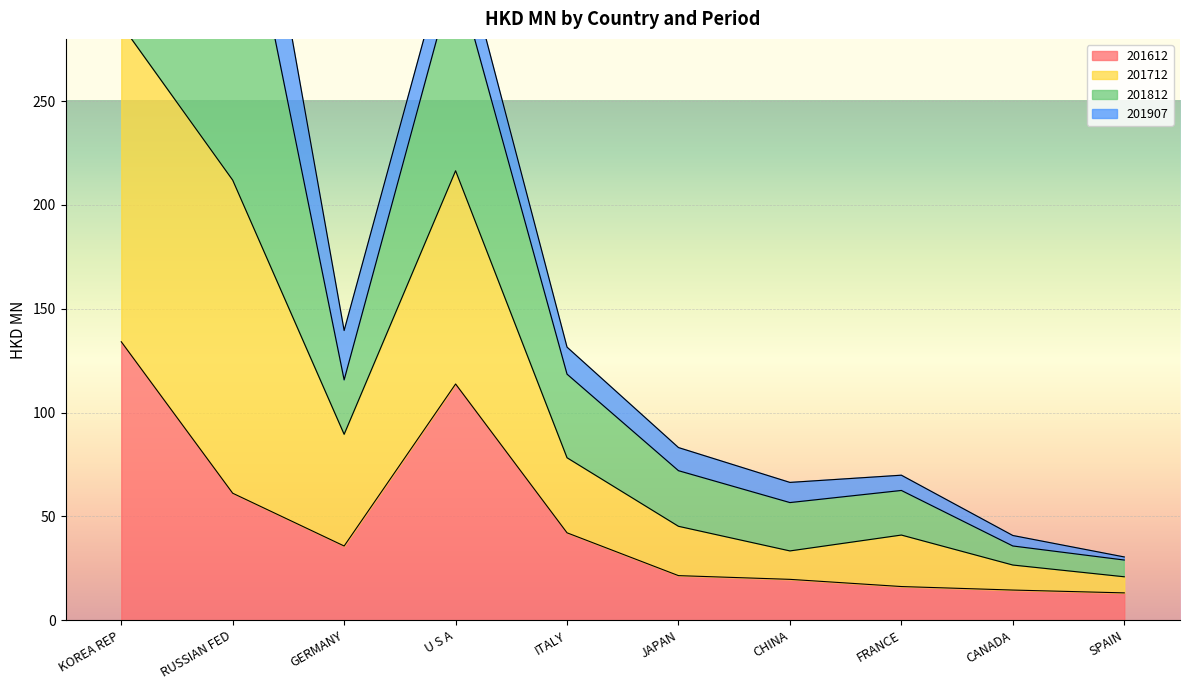

Which label corresponds to the smallest value in the chart?

SPAIN